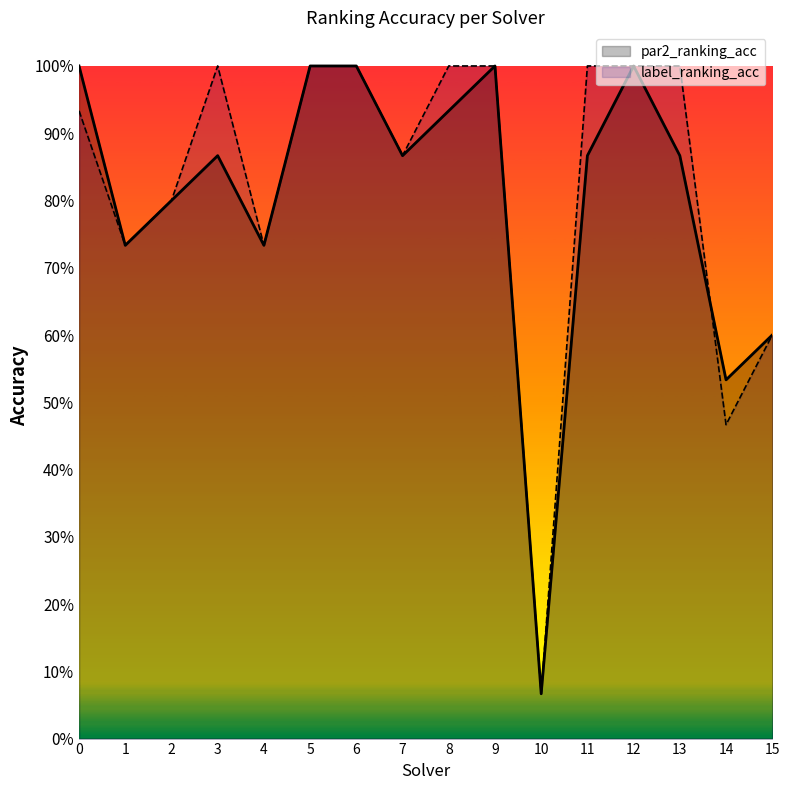

At how many categories does at least one series exceed 0?

16